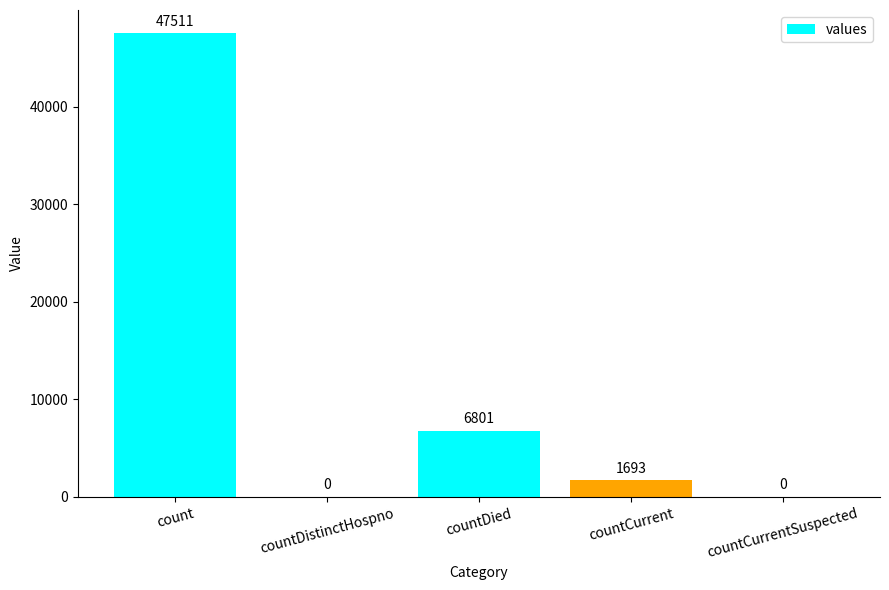

Which label corresponds to the largest value in the chart?

count